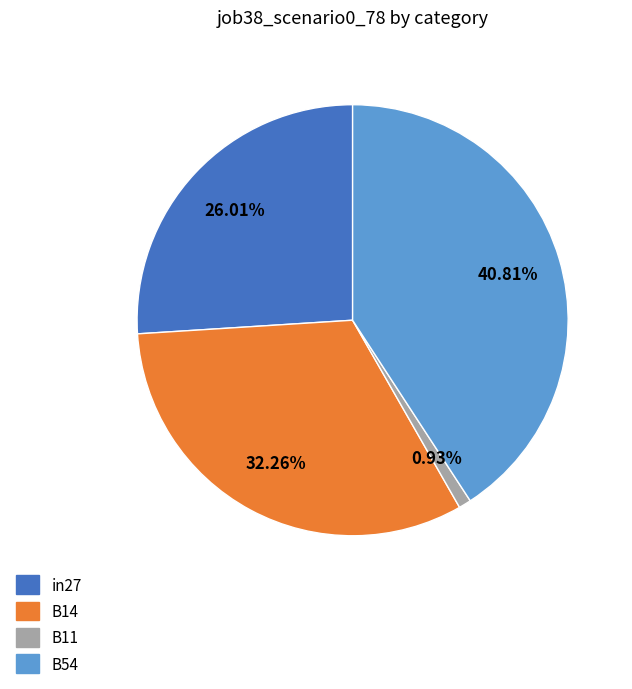

Is there a majority slice in this chart?

No